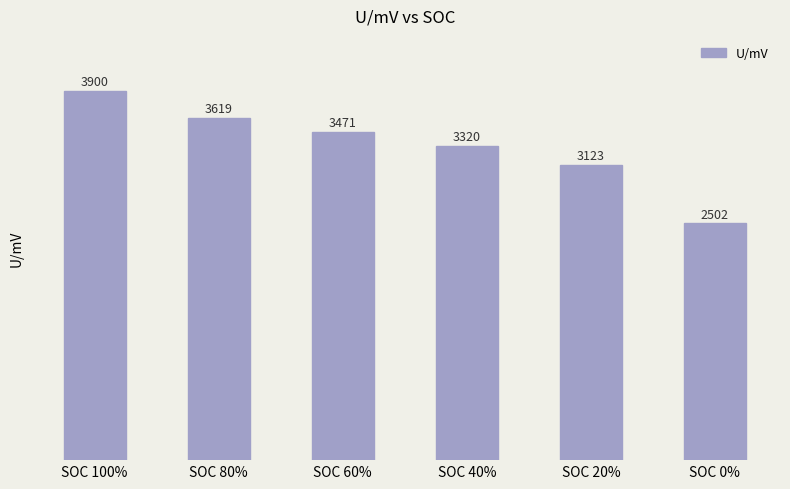

Which has a higher value, SOC 80% or SOC 40%?

SOC 80%